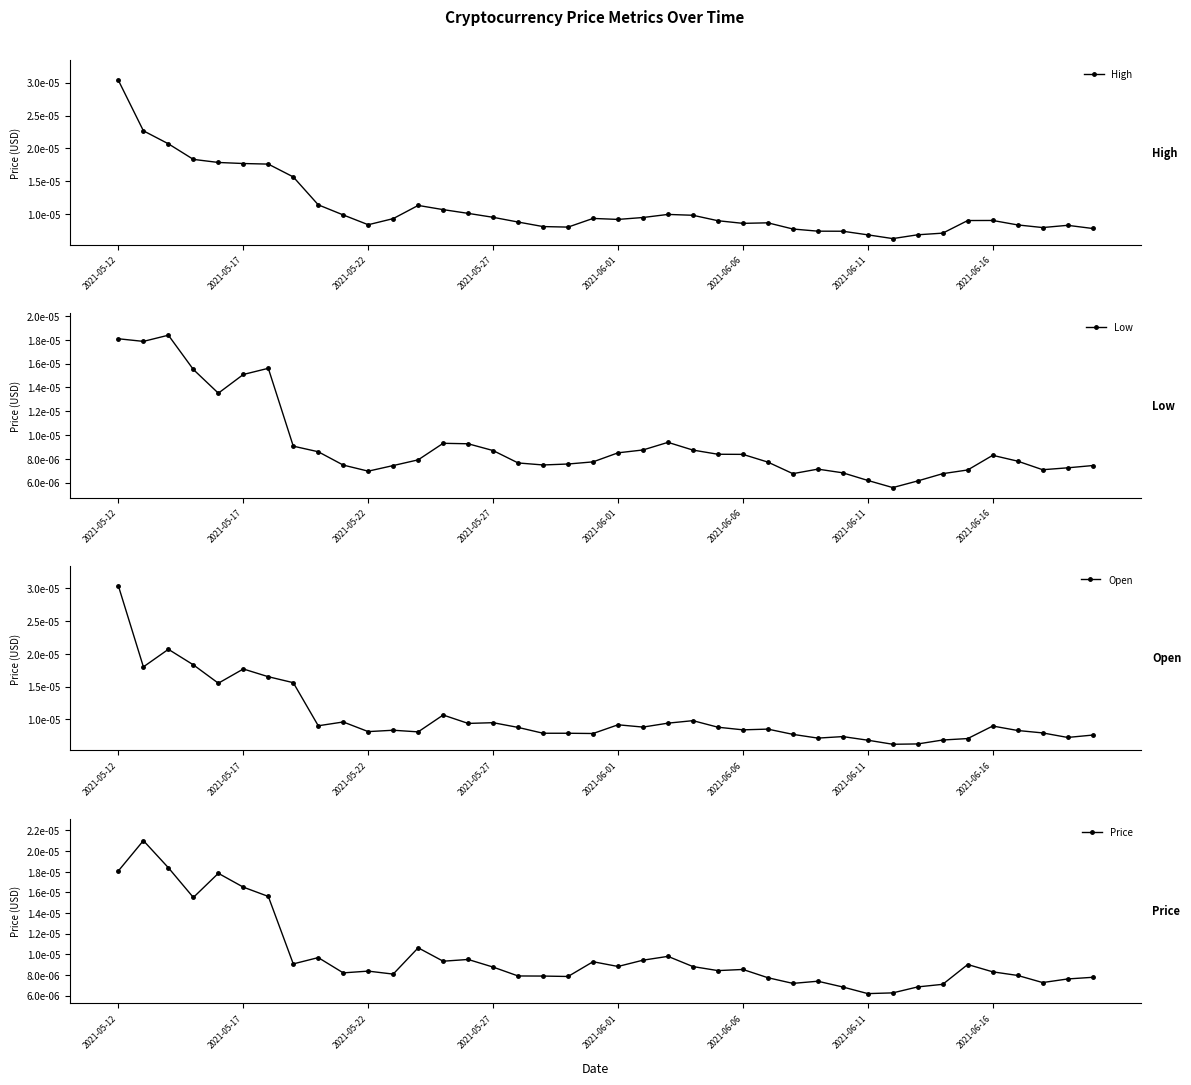

True or false: High and Open cross at least once.

False